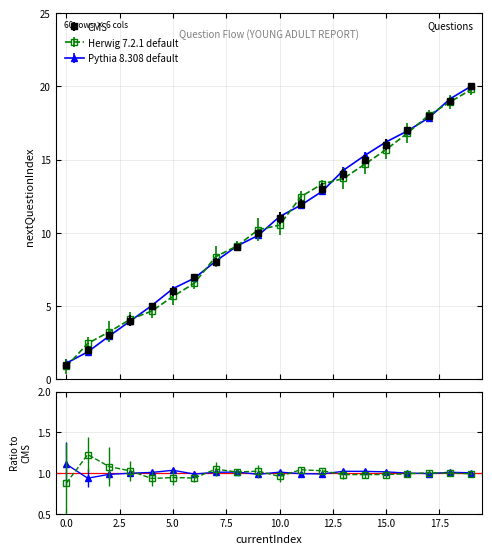

Is this an area chart (filled region under the line)?

No